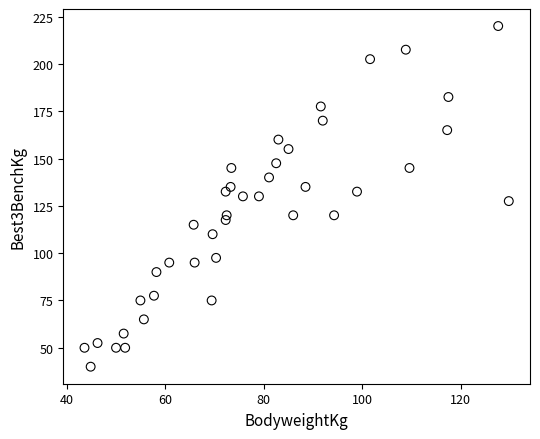

What is the range of Y values (max minus min)?

180.0